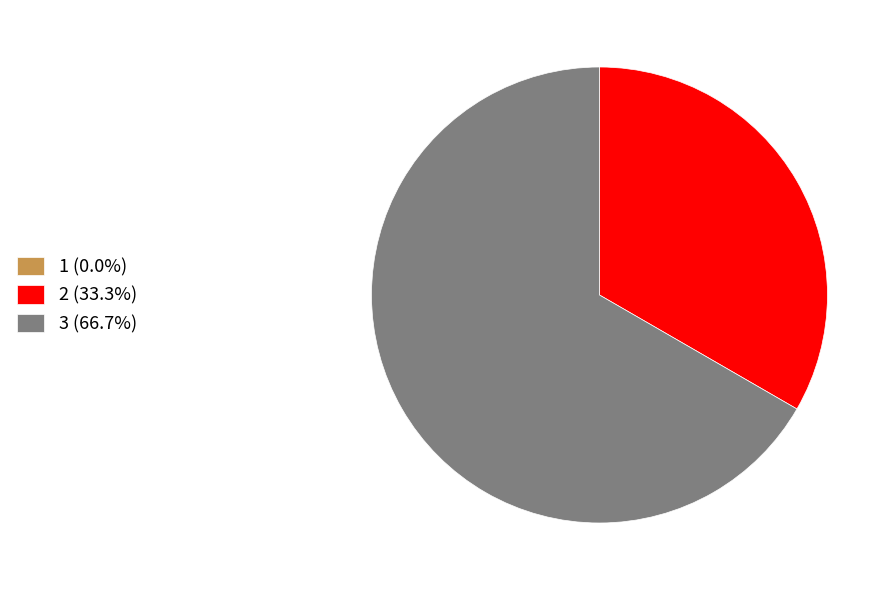

Is 3 (66.7%) the majority of the pie?

Yes